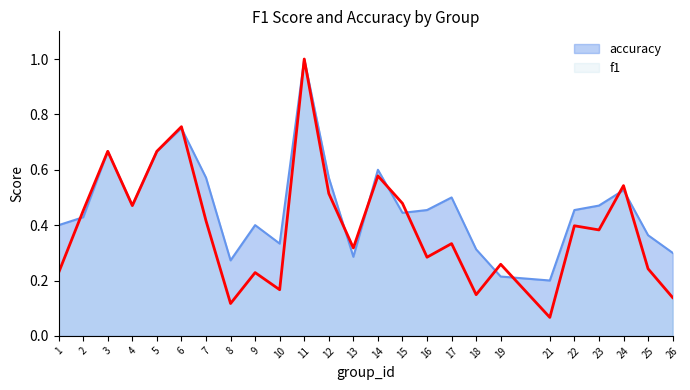

True or false: f1 has more than 0 interior local peaks.

True